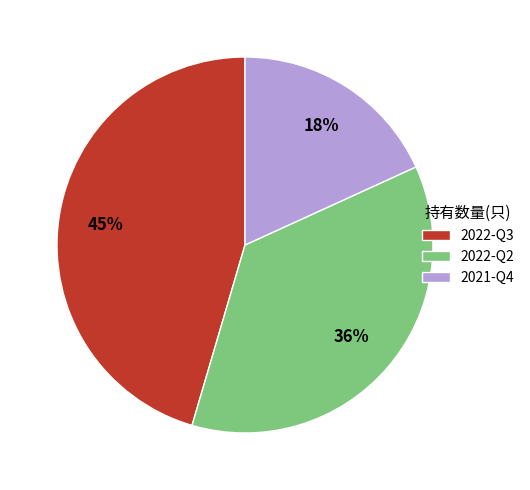

To the nearest percent, what is the combined percentage of 2021-Q4 and 2022-Q3?

64%